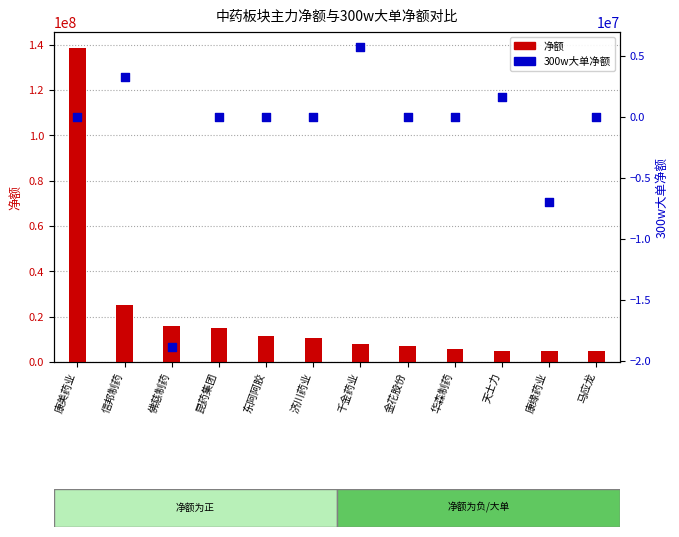

At which category is the sum across all series the highest?

康美药业